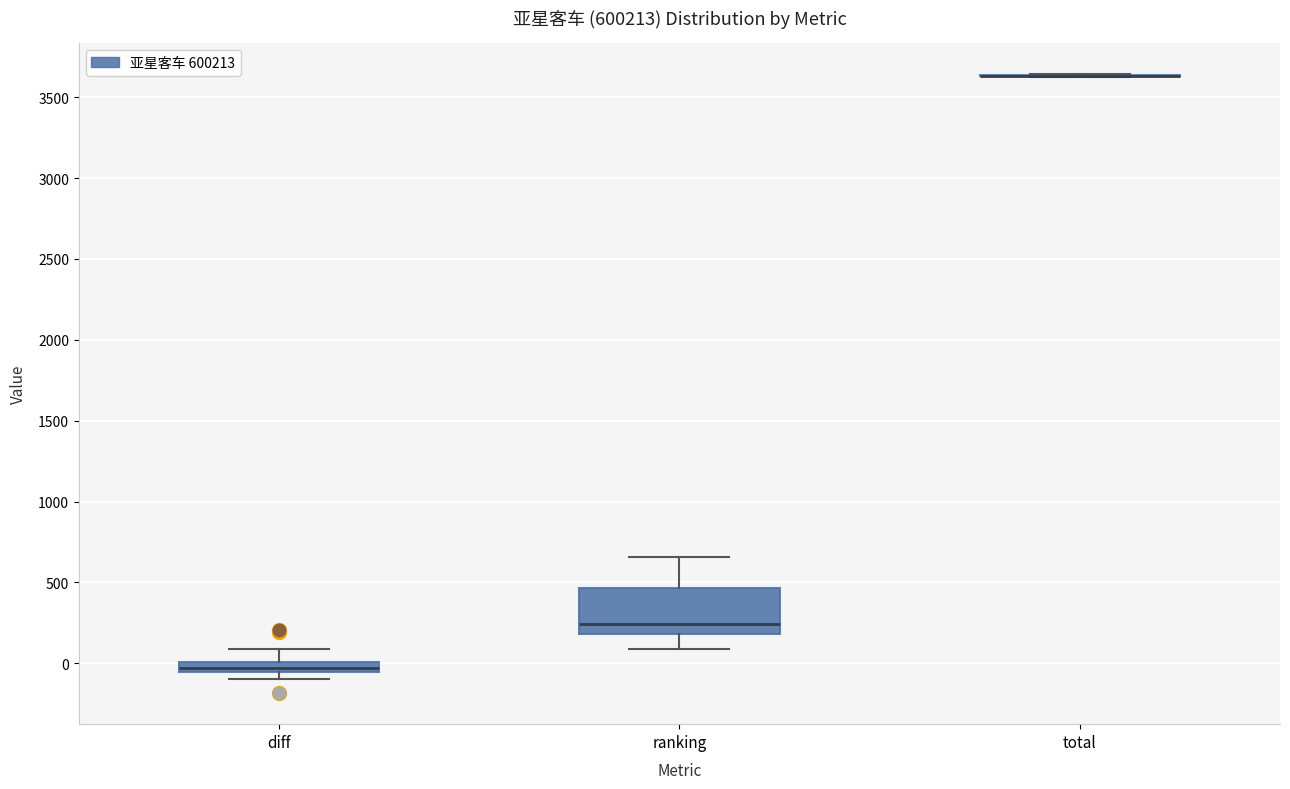

Where is the lower edge of the box for diff on the y-axis? The values are not printed on the chart, so give them approximately, as read against the axis.

-50